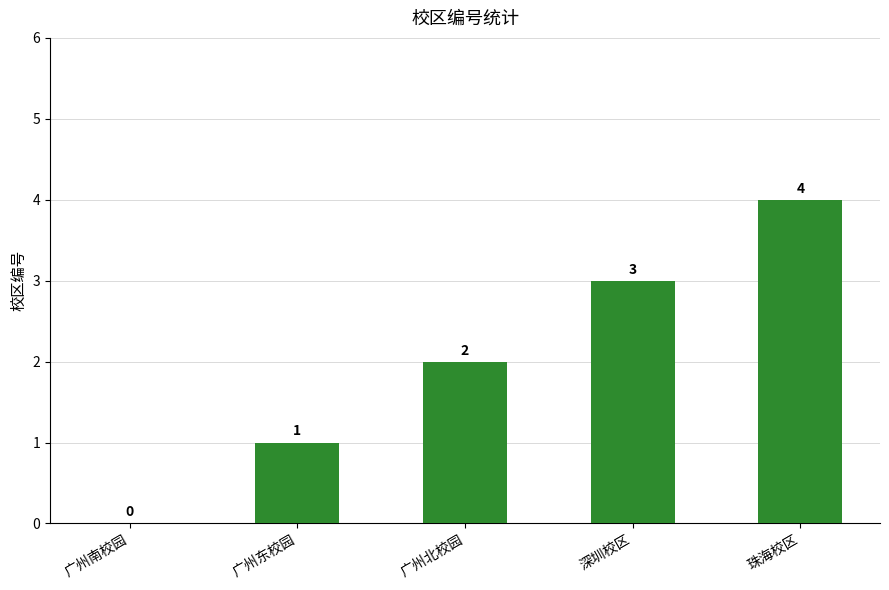

Reading left to right, transcribe all the data shown in this chart.

广州南校园=0	广州东校园=1	广州北校园=2	深圳校区=3	珠海校区=4